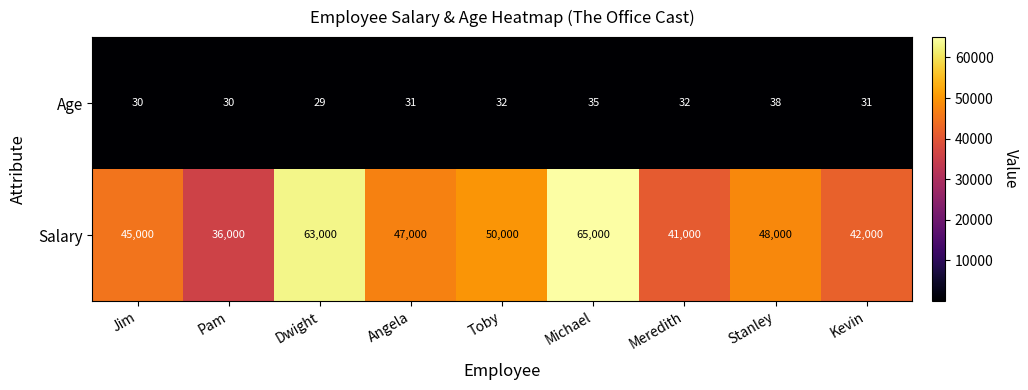

Reading right to left, what are all the values shown in this chart?

Age: 31	38	32	35	32	31	29	30	30
Salary: 42000	48000	41000	65000	50000	47000	63000	36000	45000